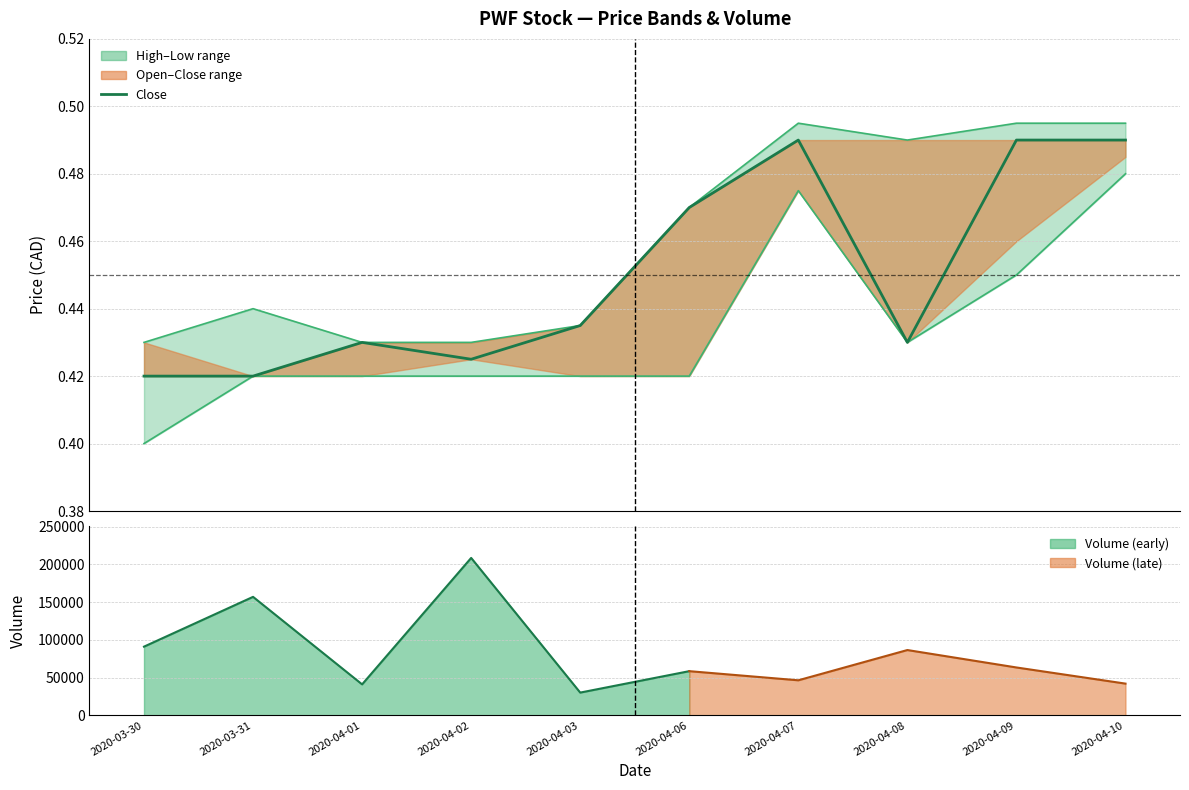

How many interior local peaks (higher than both neighbors) does the data have?

2